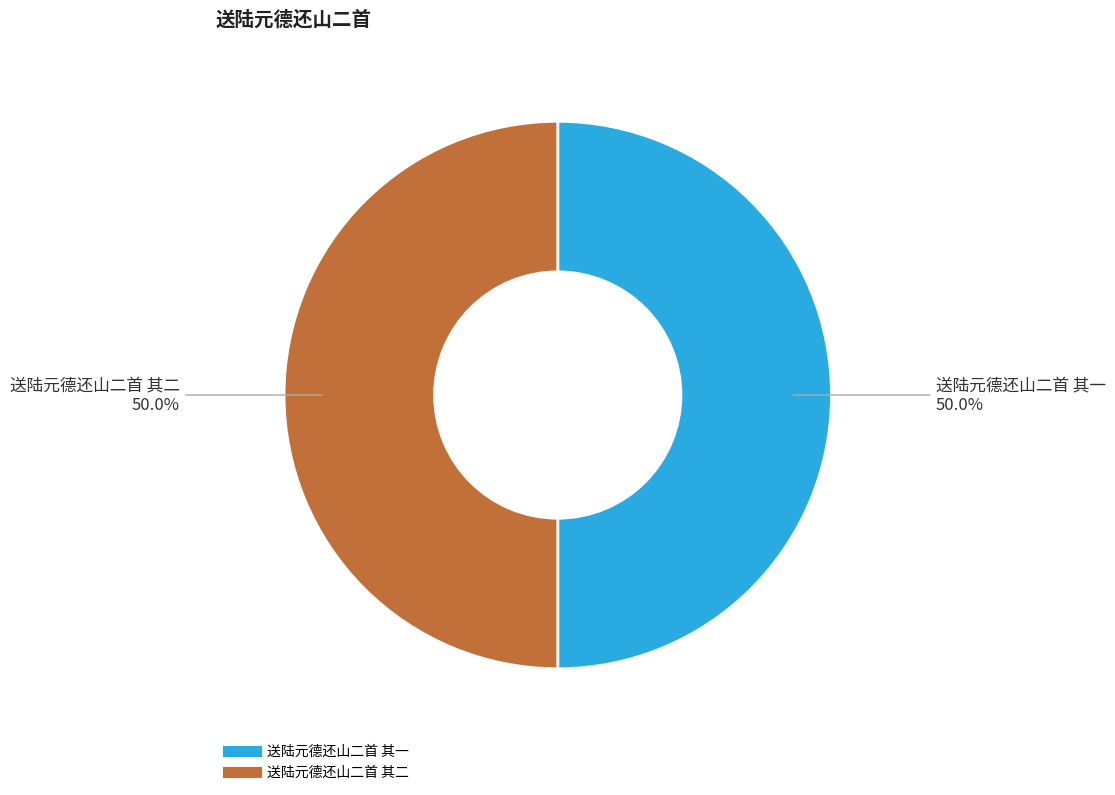

Approximately how many times larger is the value at 送陆元德还山二首 其一 compared to 送陆元德还山二首 其二?

1.0